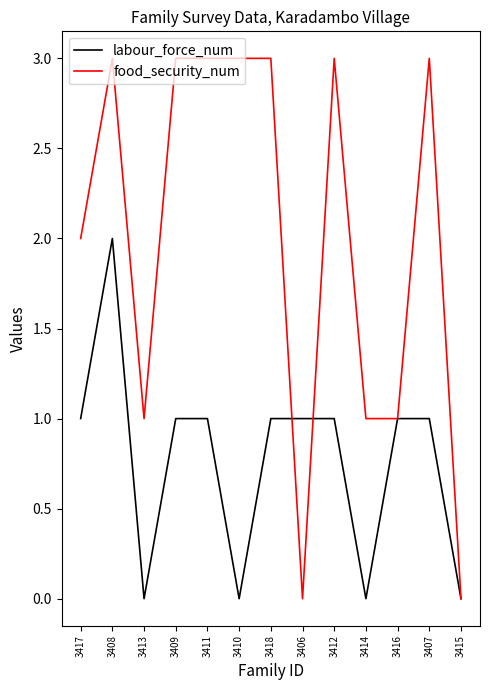

Is the value of labour_force_num at 3411 greater than the value of food_security_num at 3418?

No